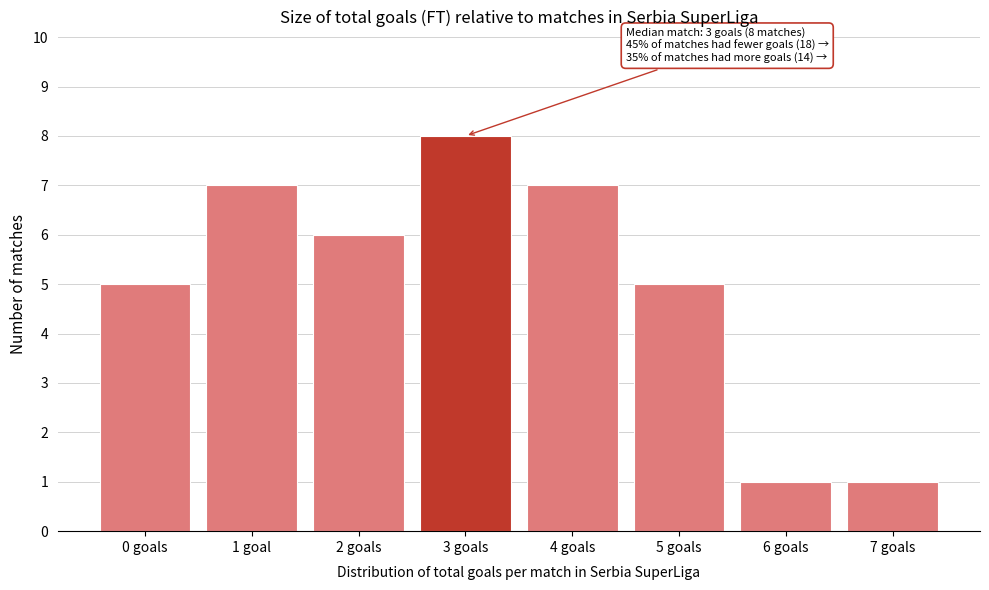

Reading right to left, what are all the values shown in this chart?

1	1	5	7	8	6	7	5